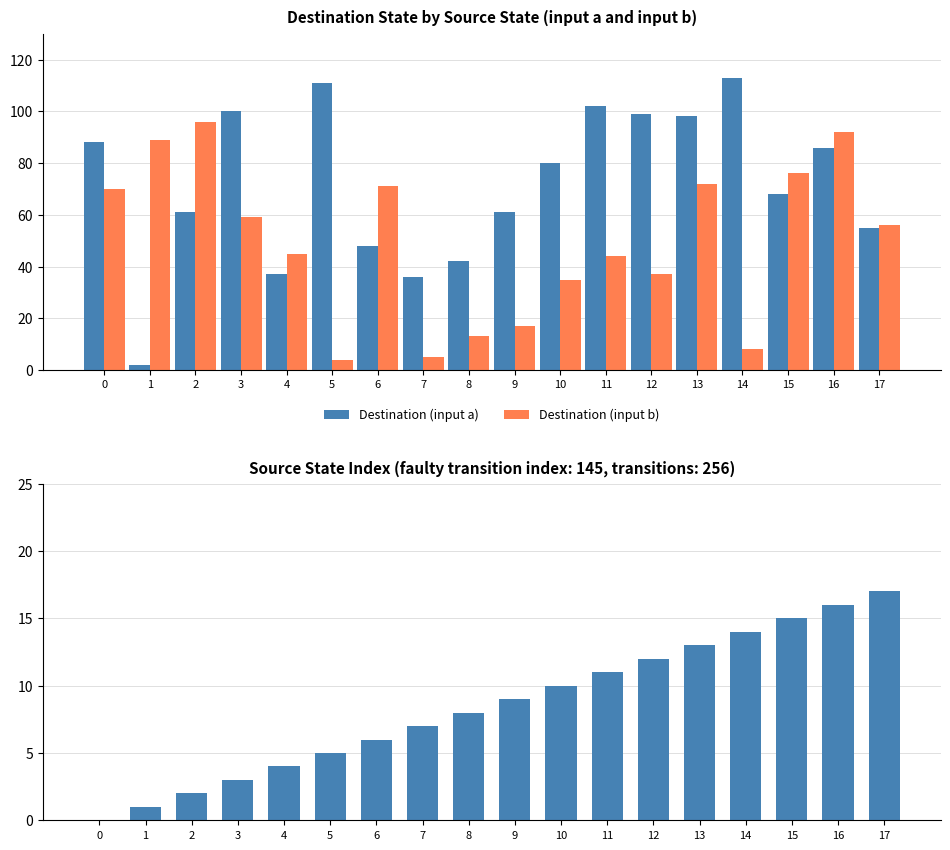

List the labels in order of Destination (input b) value, smallest first.

5, 7, 14, 8, 9, 10, 12, 11, 4, 17, 3, 0, 6, 13, 15, 1, 16, 2